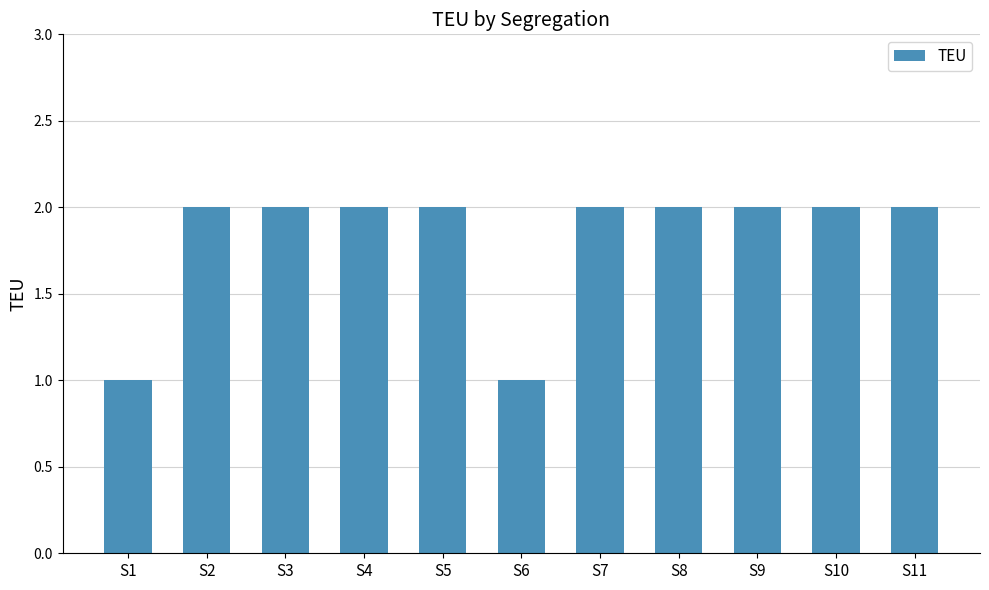

What is the minimum value shown in the chart?

1